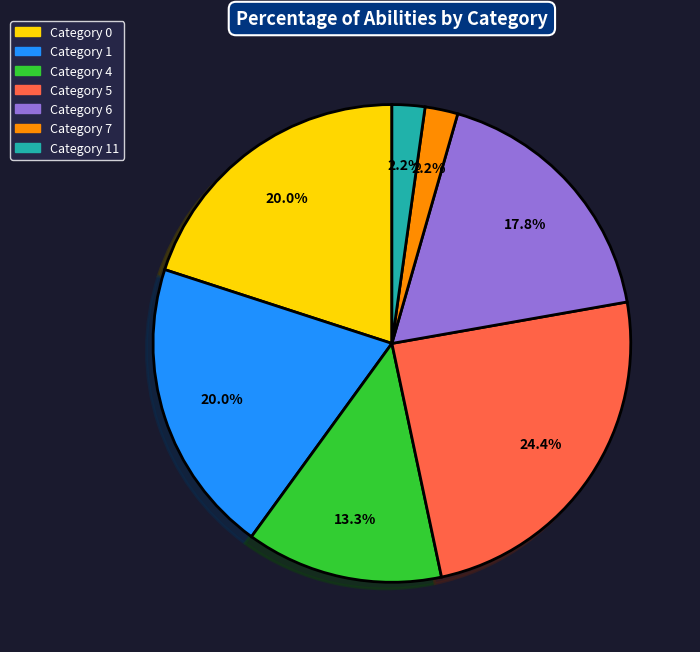

Is the sum of Category 0 and Category 1 greater than half?

No